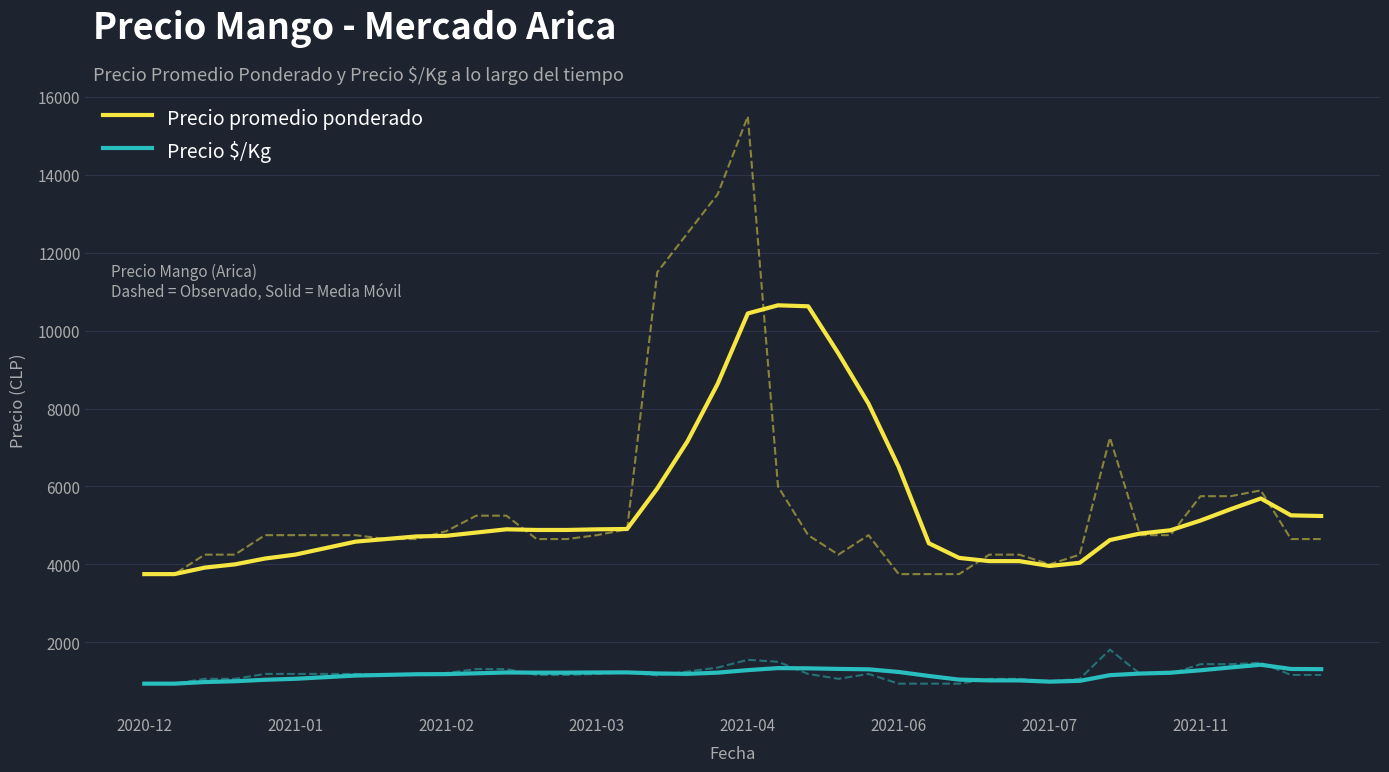

How many lines are shown in the chart?

2